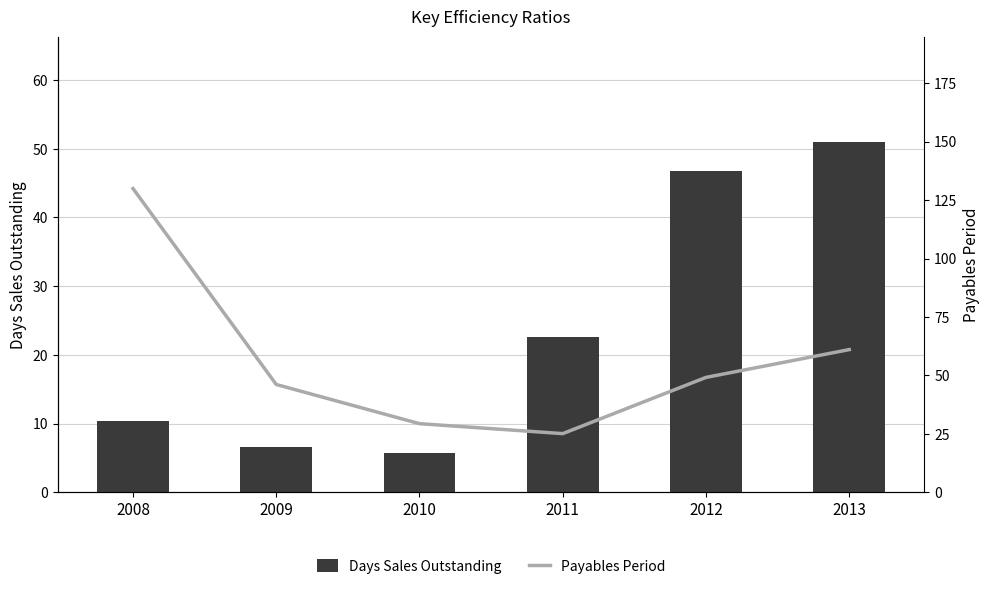

What is the total value across all series at 2012?

95.9